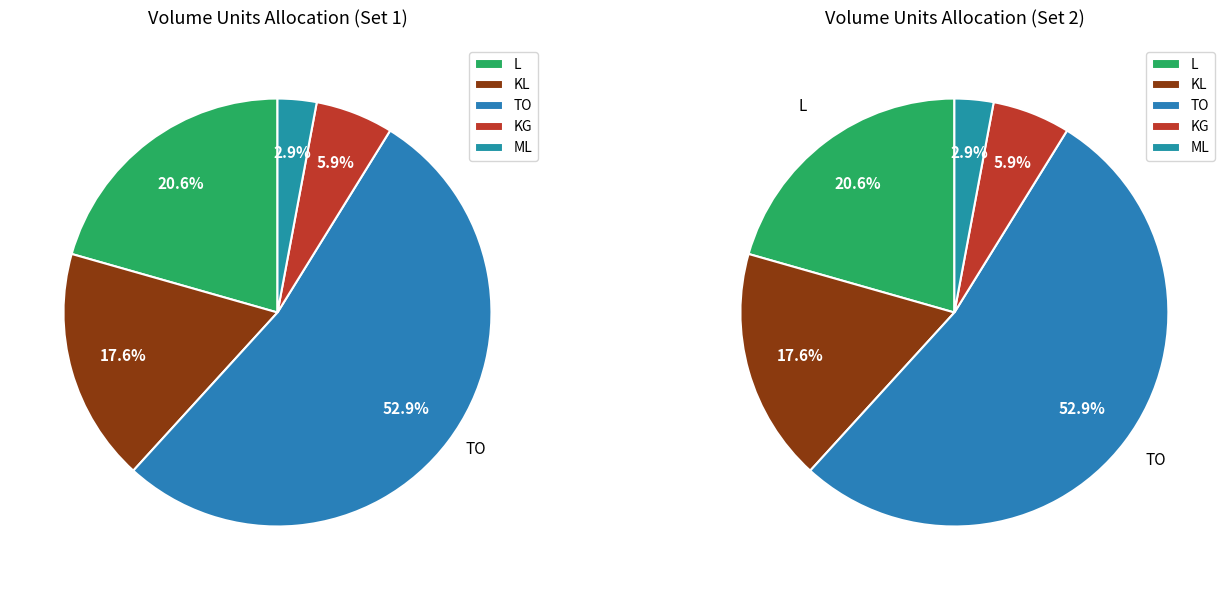

To the nearest percent, what is the average slice percentage?

20%